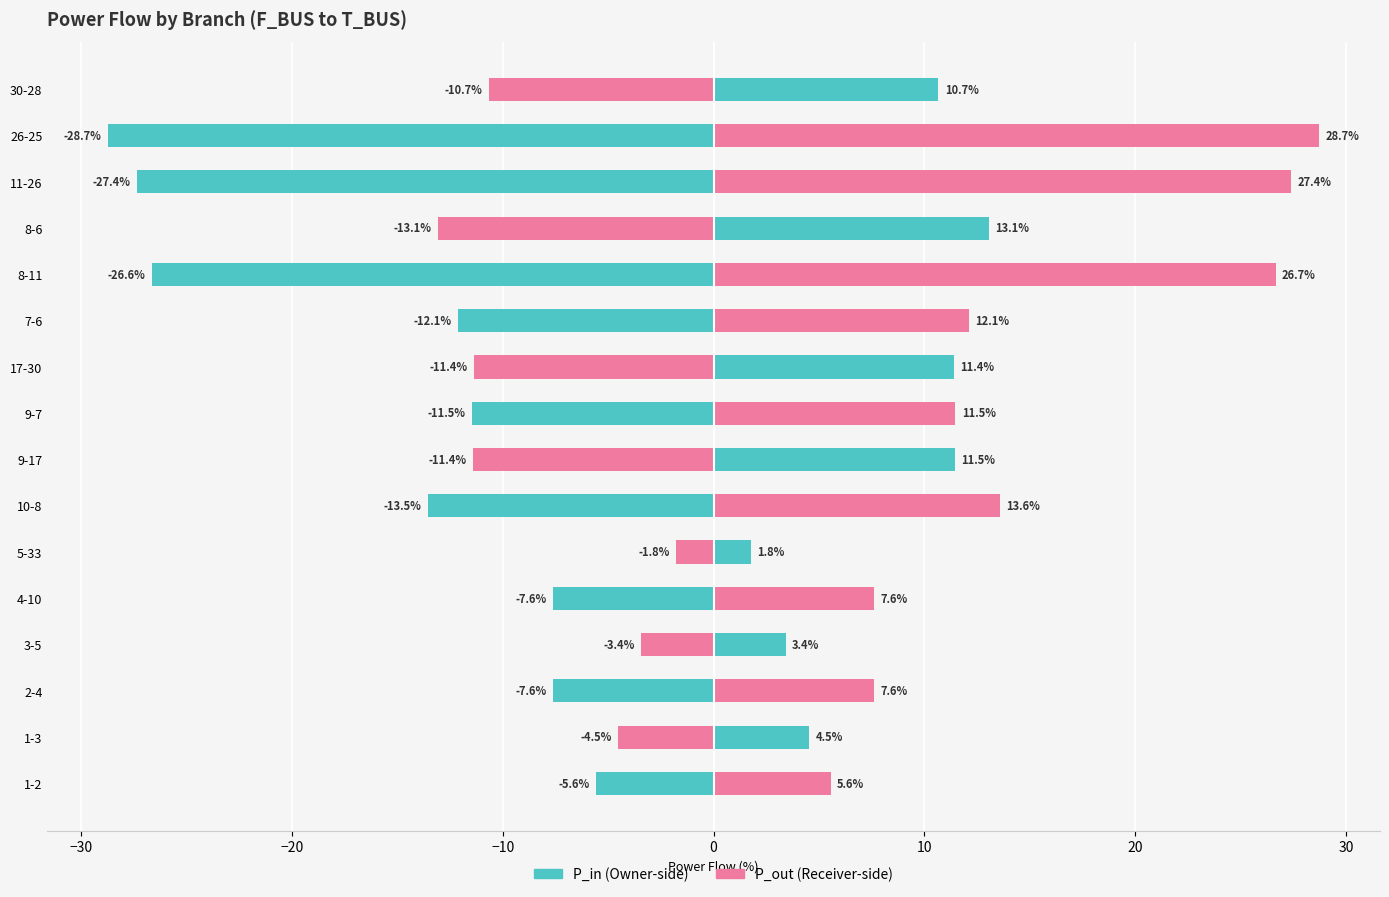

Is it true that P_out equals 9.9 at 2-4?

False